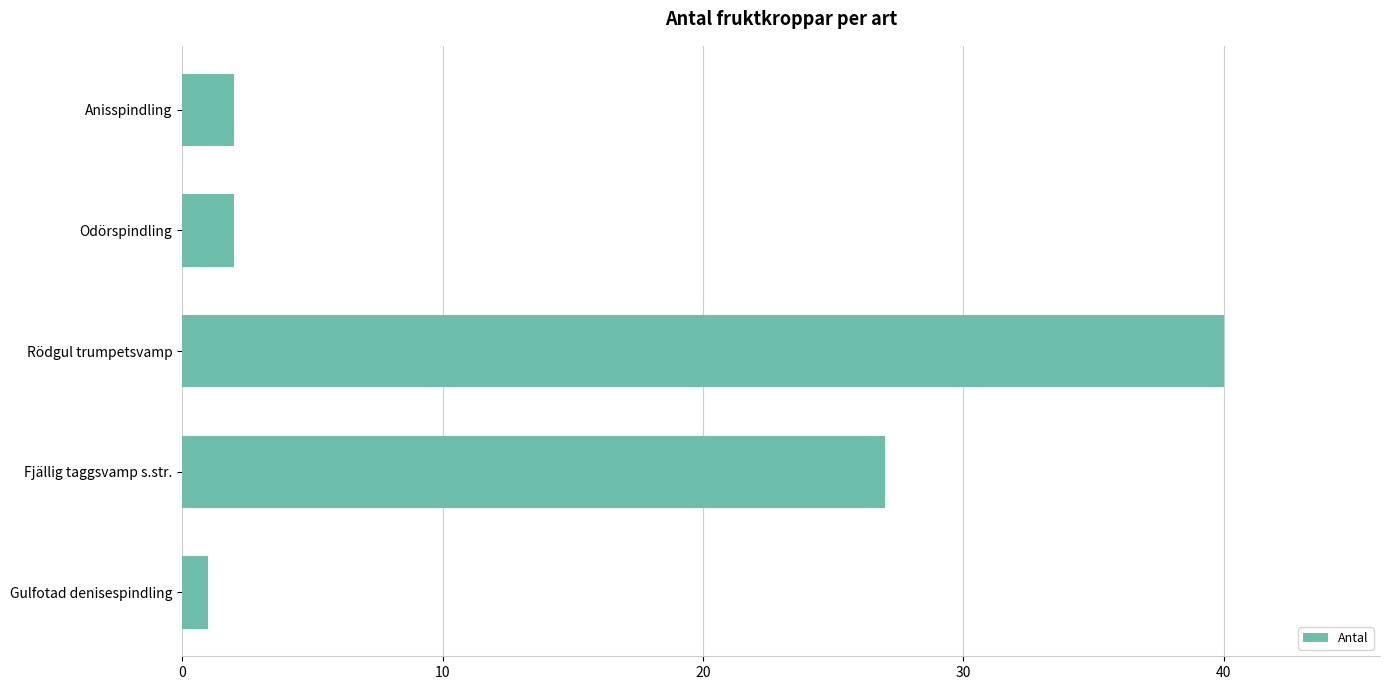

Does the chart contain stacked bars?

No